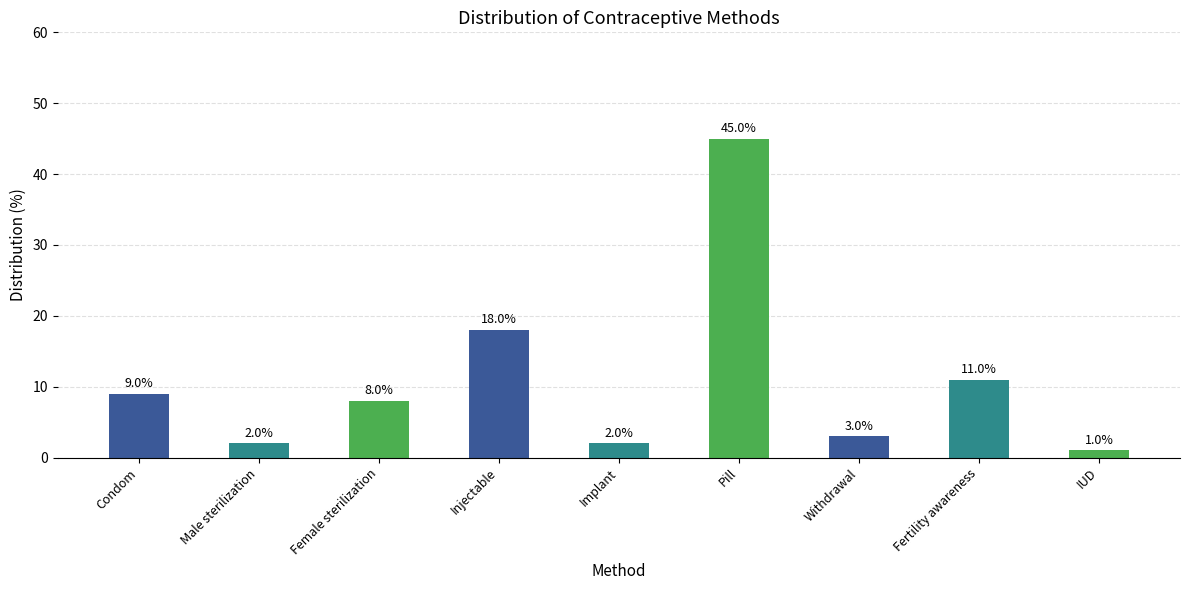

Which has a higher value, Pill or Male sterilization?

Pill